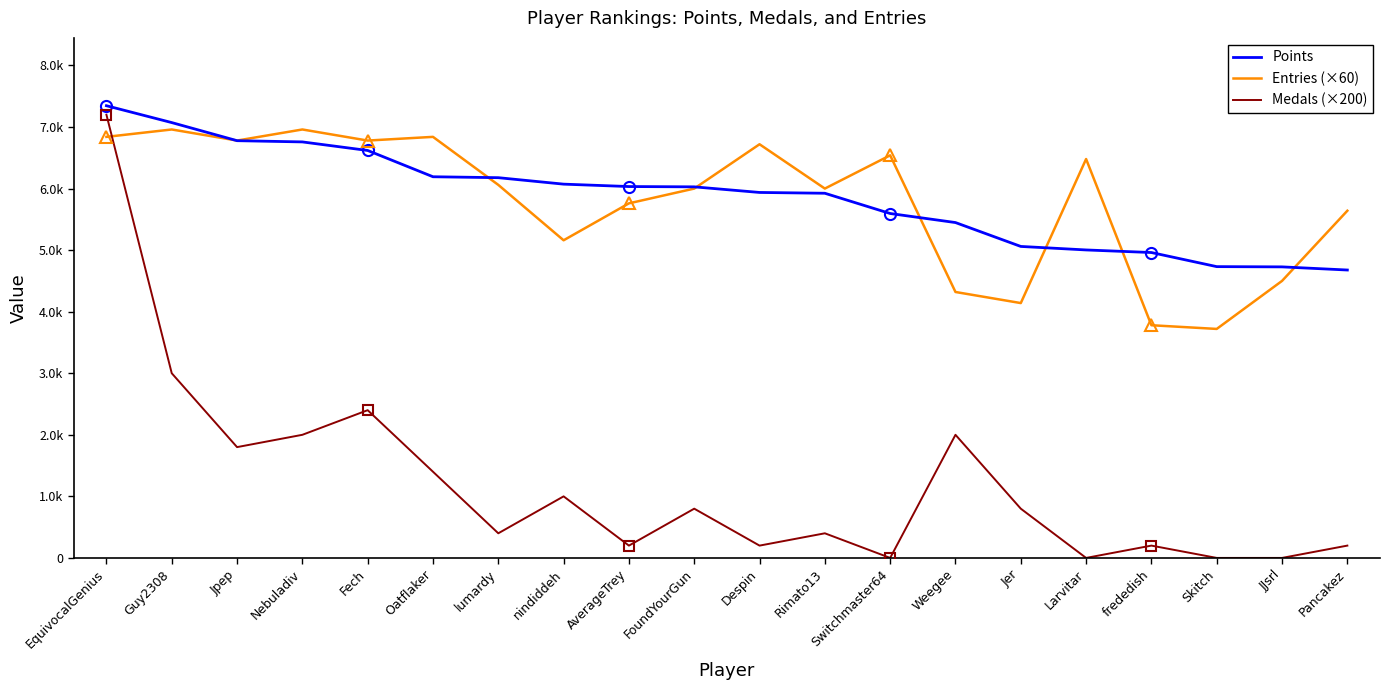

Read the Medals (×200) value at Despin, to the nearest 50.

200